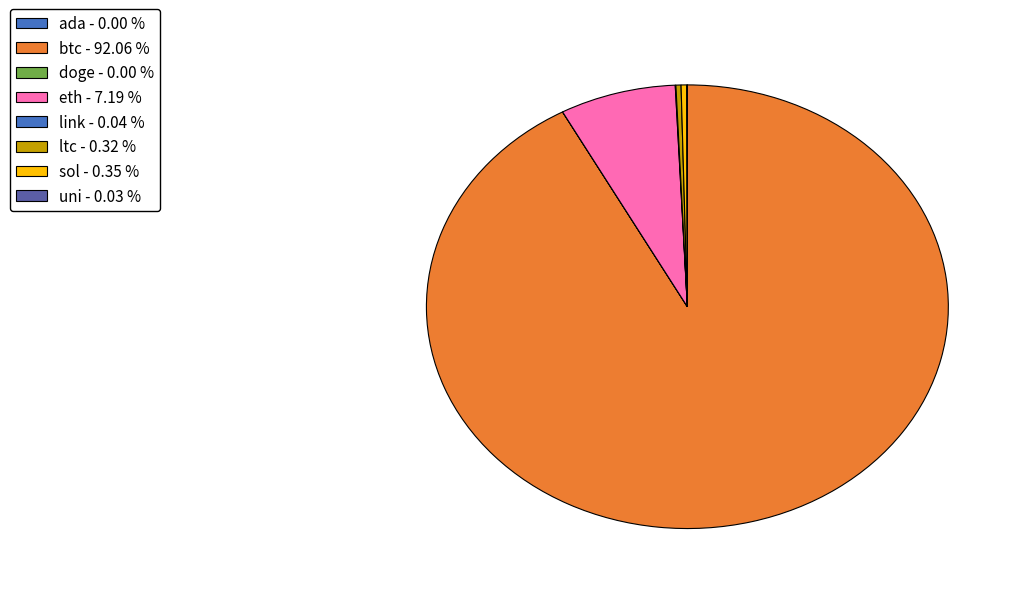

Which category has the smallest portion of the pie?

doge